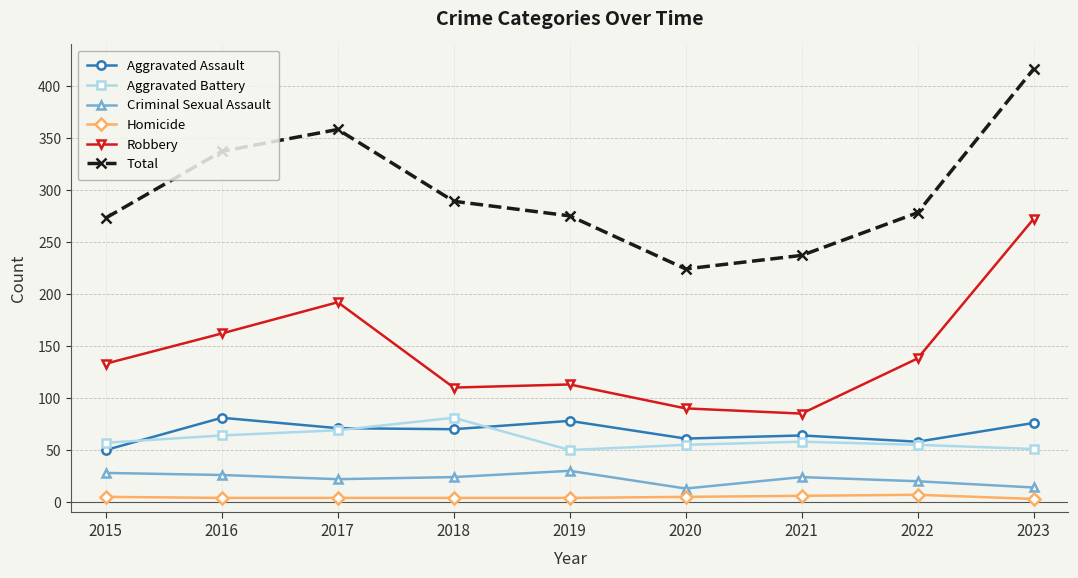

What are all the series names shown in the legend?

Aggravated Assault, Aggravated Battery, Criminal Sexual Assault, Homicide, Robbery, Total